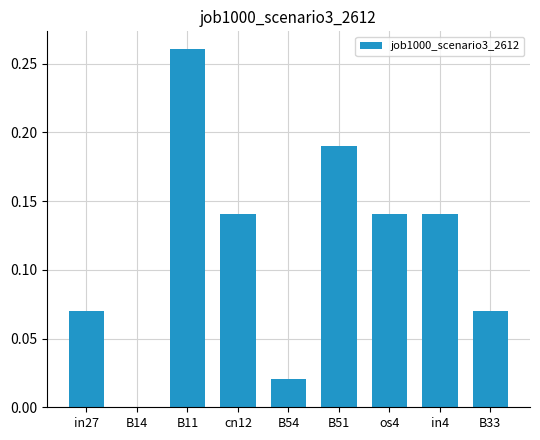

What is the sum of all values?

1.0